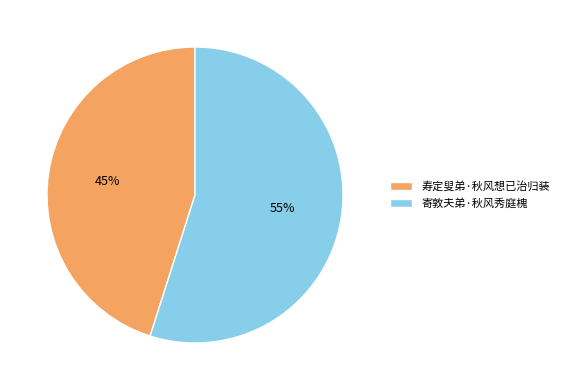

What percentage is the 寄敦夫弟·秋风秀庭槐 slice, to the nearest percent?

55%